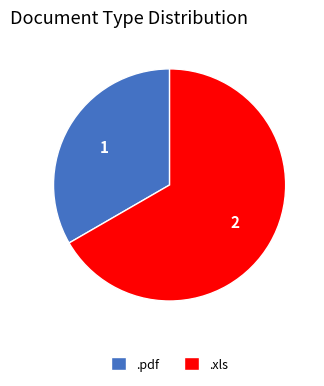

Which slice is the largest?

.xls